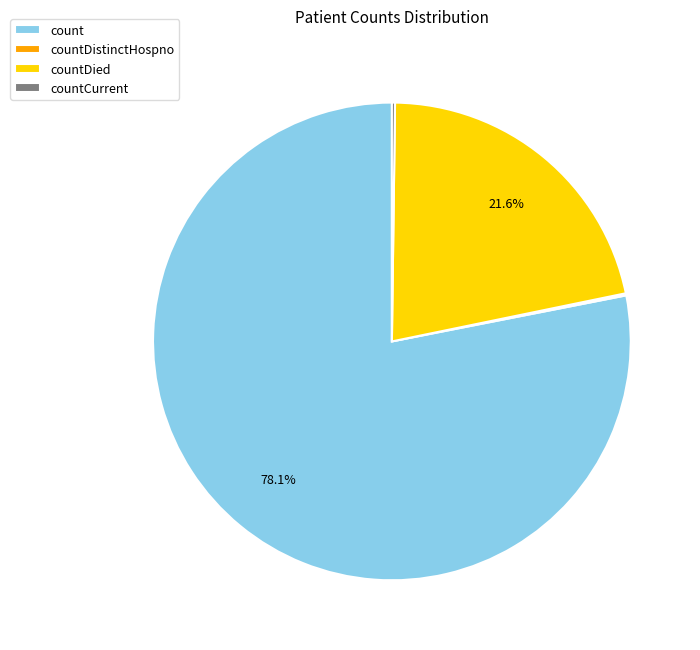

What percentage is NOT represented by countDied?

78.4%